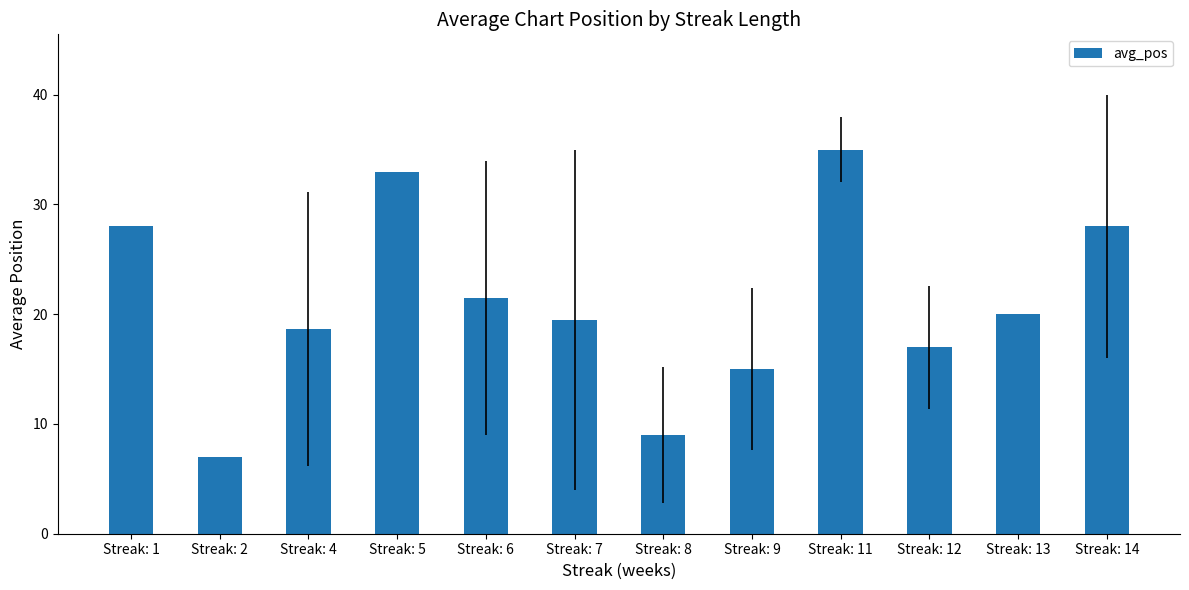

What is the average value?

21.0